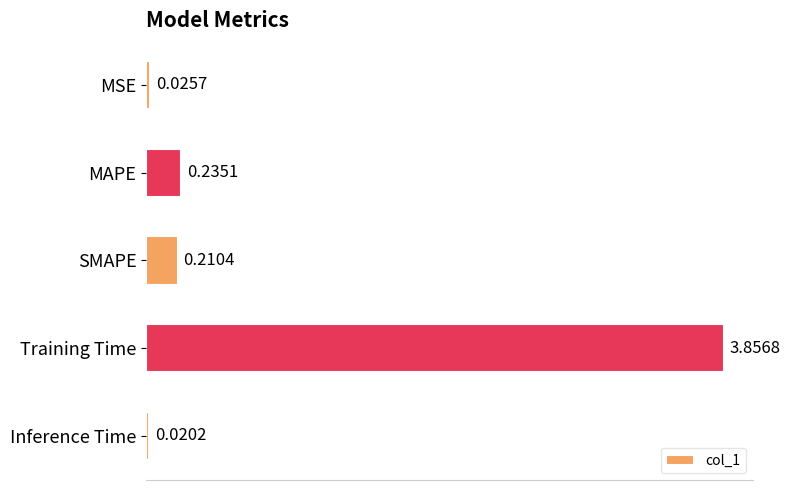

What is the label of the 1st bar from the top?

MSE